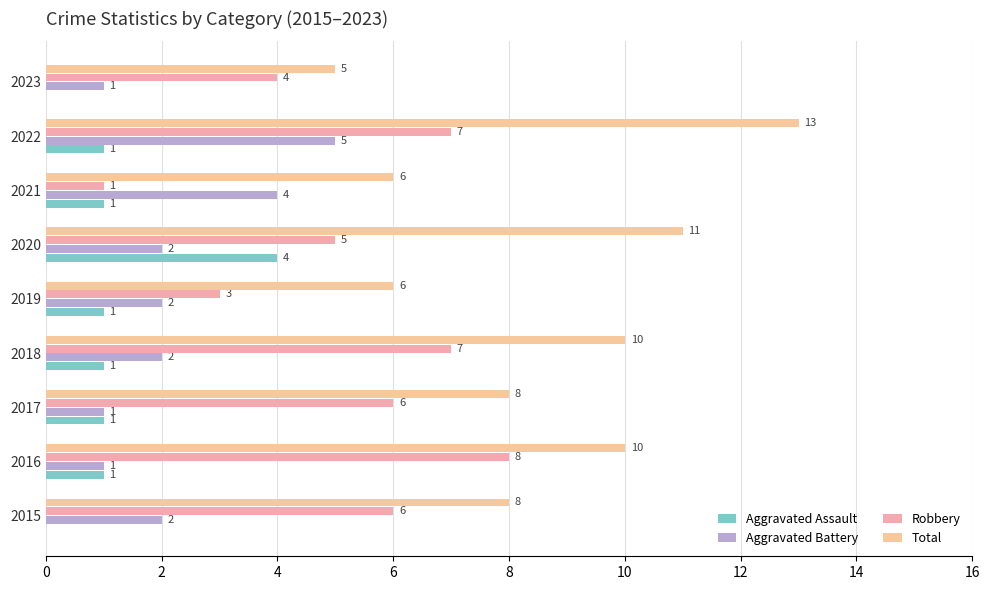

Count the number of data series in this chart.

4